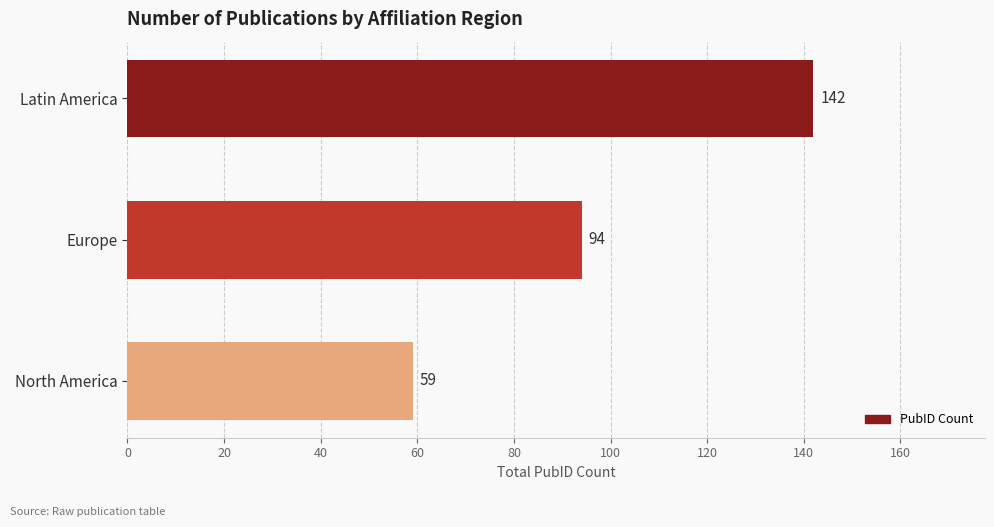

The value at Latin America is 238. True or false?

False